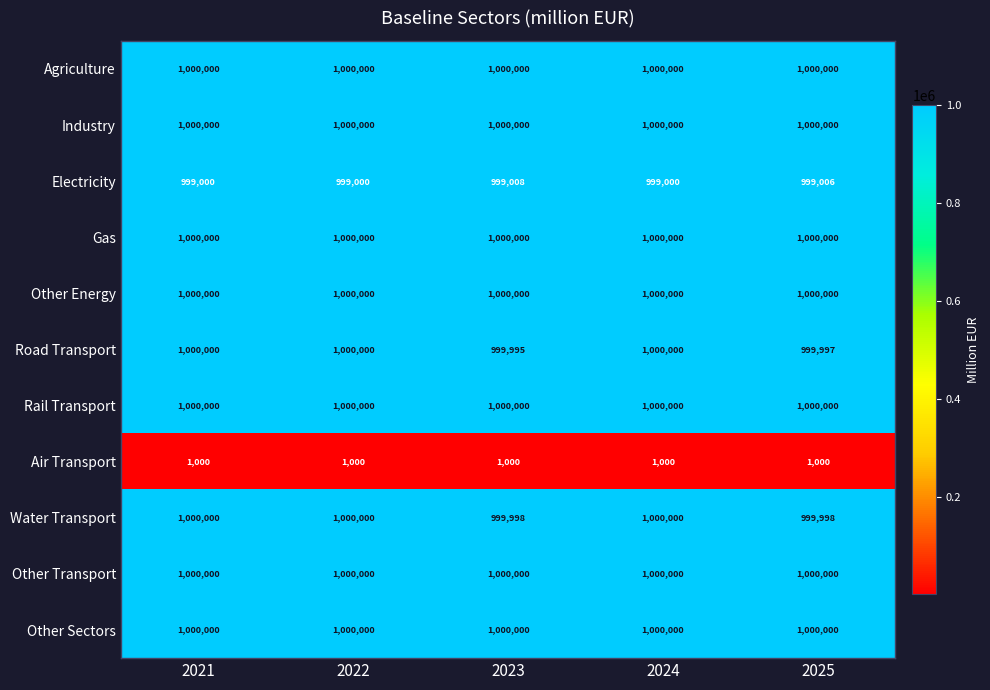

What is the difference between the highest and lowest values at 2021?

999000